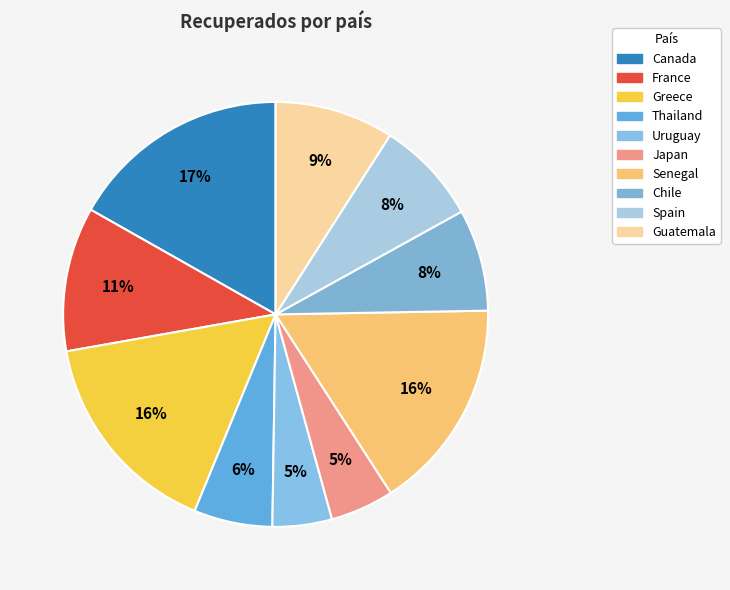

Between Senegal and Japan, which is larger?

Senegal